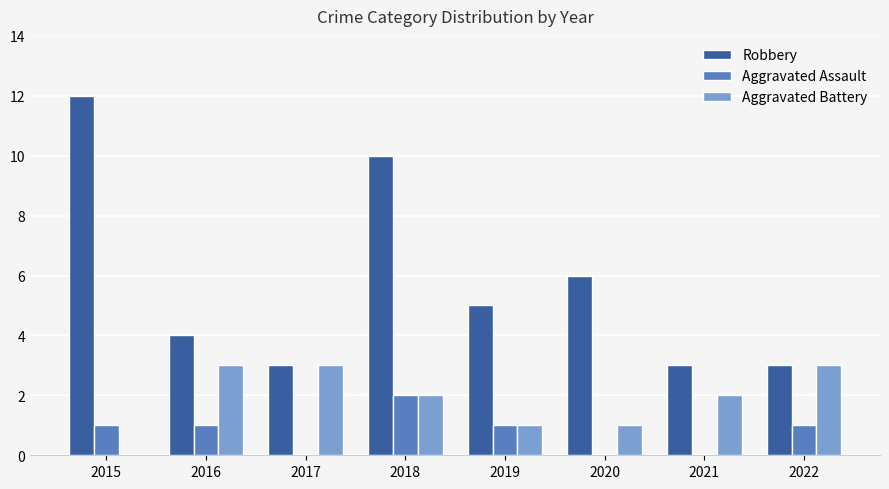

Where is Robbery nearest to the value 7?

2020